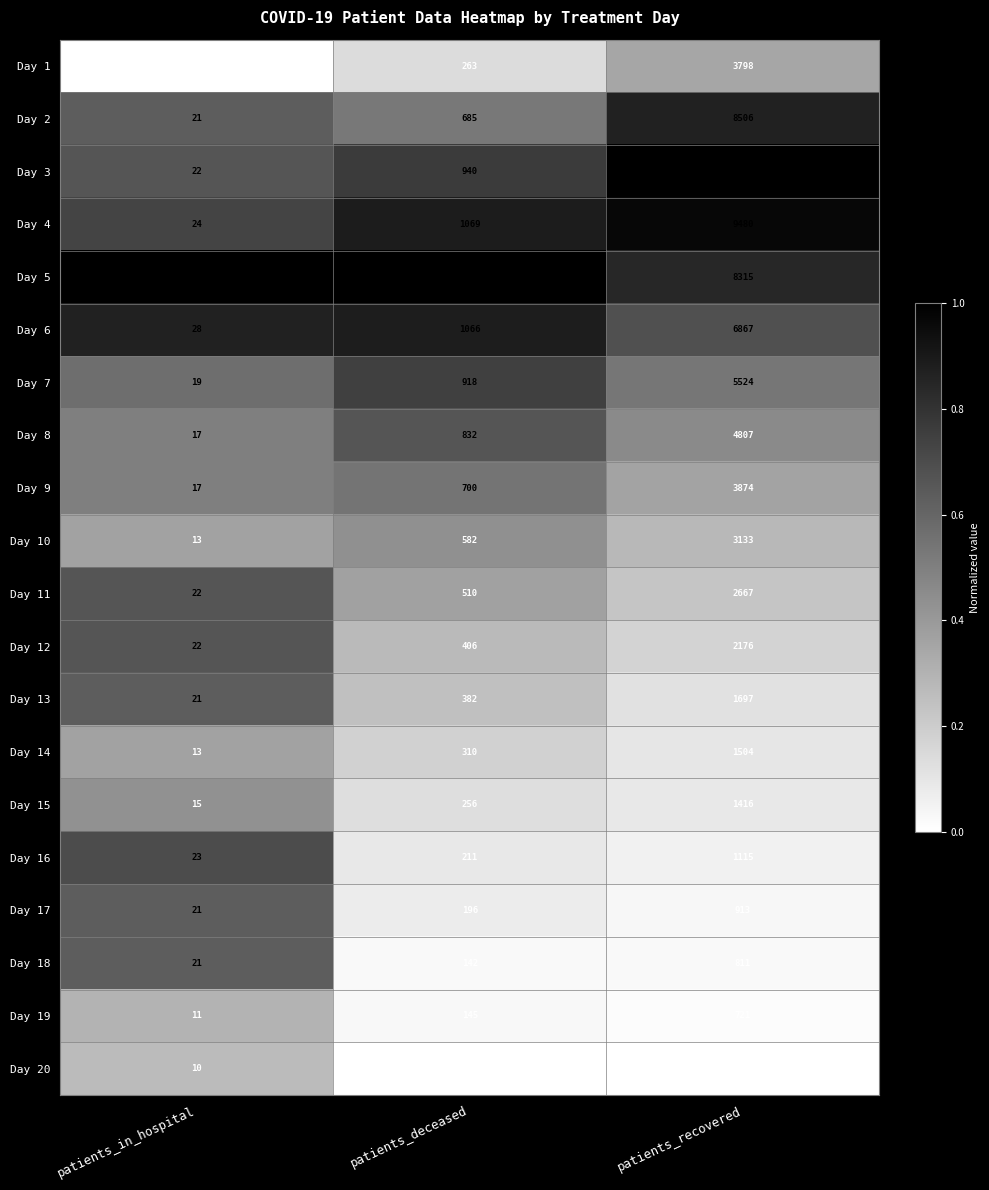

Which label corresponds to the smallest value in the chart?

patients_in_hospital